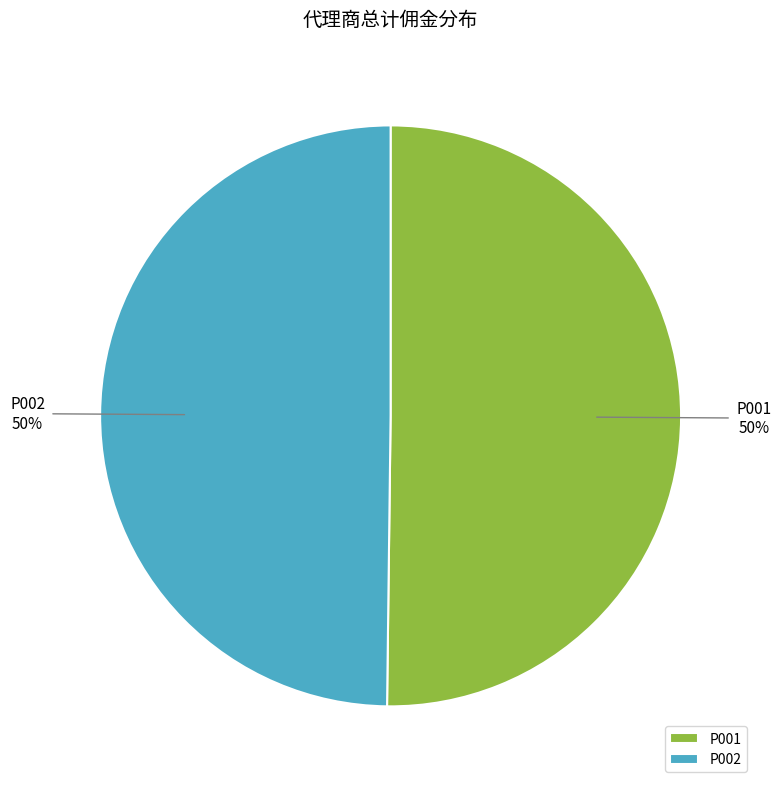

The P001 slice represents 50% of the pie. True or false?

True